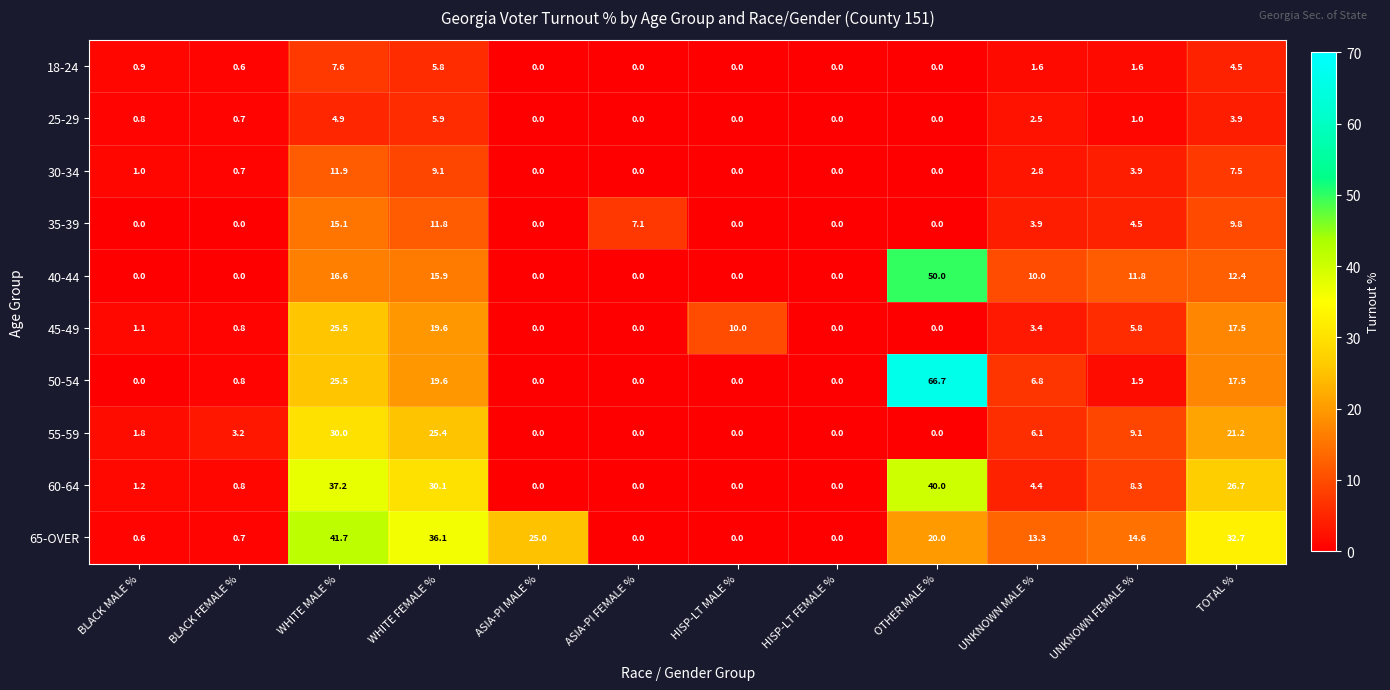

What is the total value across all series at ASIA-PI FEMALE %?

7.1